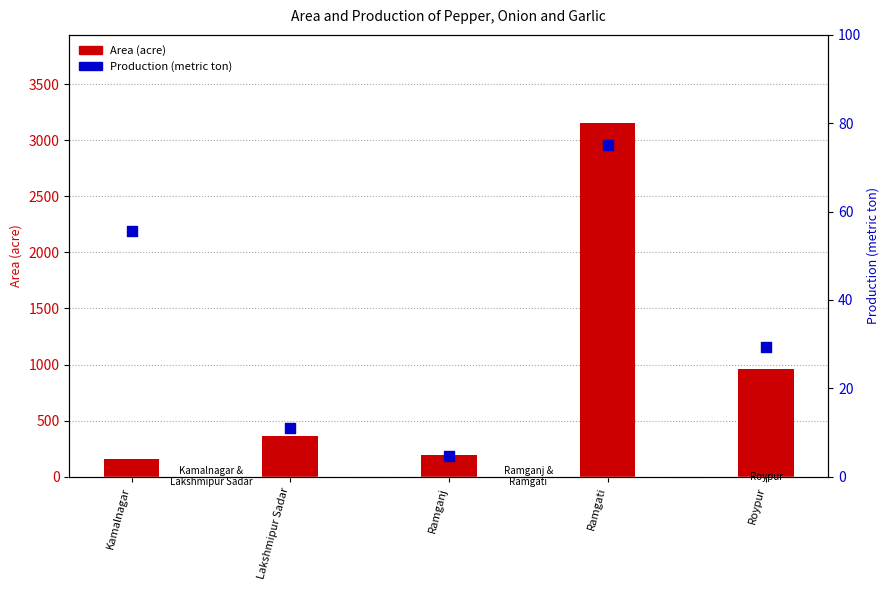

Which series has the largest total across all categories?

Area (acre)